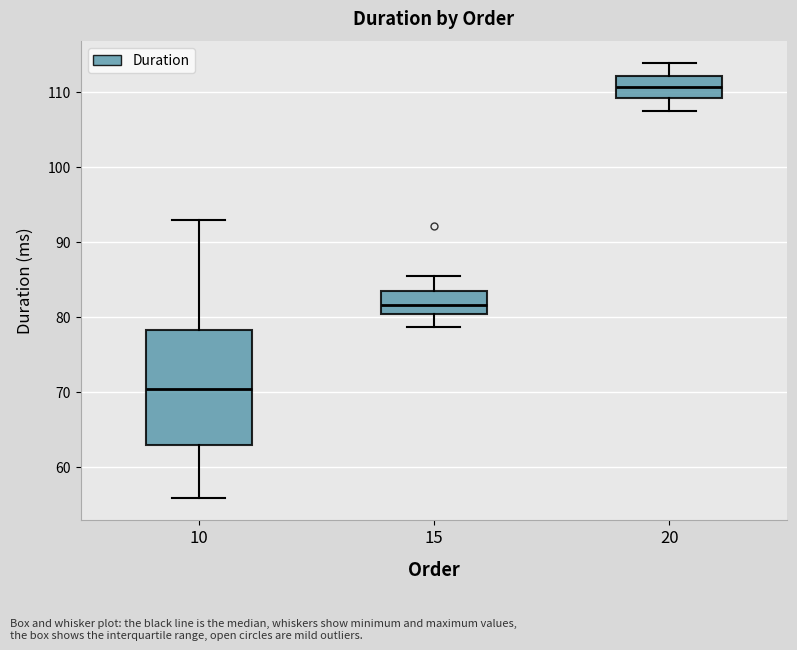

Which box's median line is the highest?

20